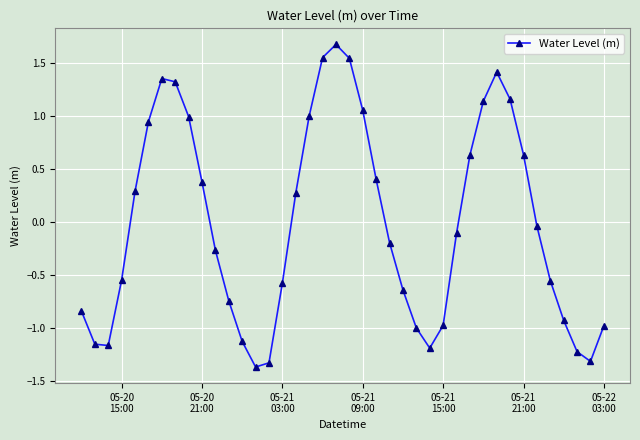

How many interior local valleys (lower than both neighbors) does the data have?

4